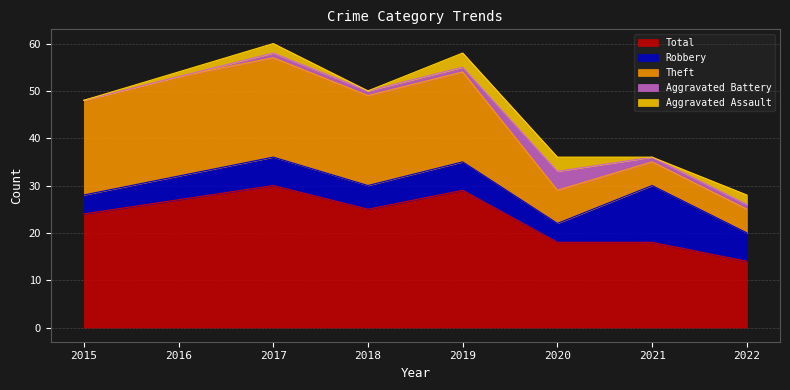

Reading right to left, extract all data points from this chart.

Aggravated Assault: 2022=2	2021=0	2020=3	2019=3	2018=0	2017=2	2016=1	2015=0
Aggravated Battery: 2022=1	2021=1	2020=4	2019=1	2018=1	2017=1	2016=0	2015=0
Robbery: 2022=6	2021=12	2020=4	2019=6	2018=5	2017=6	2016=5	2015=4
Theft: 2022=5	2021=5	2020=7	2019=19	2018=19	2017=21	2016=21	2015=20
Total: 2022=14	2021=18	2020=18	2019=29	2018=25	2017=30	2016=27	2015=24